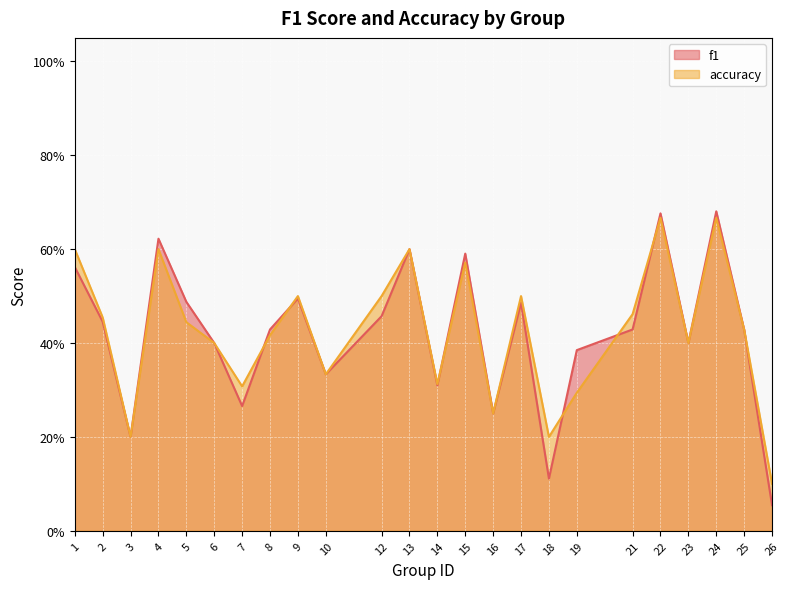

Reading right to left, extract all data points from this chart.

f1: 26=0.1	25=0.4	24=0.7	23=0.4	22=0.7	21=0.4	19=0.4	18=0.1	17=0.5	16=0.2	15=0.6	14=0.3	13=0.6	12=0.5	10=0.3	9=0.5	8=0.4	7=0.3	6=0.4	5=0.5	4=0.6	3=0.2	2=0.4	1=0.6
accuracy: 26=0.1	25=0.4	24=0.7	23=0.4	22=0.7	21=0.5	19=0.3	18=0.2	17=0.5	16=0.2	15=0.6	14=0.3	13=0.6	12=0.5	10=0.3	9=0.5	8=0.4	7=0.3	6=0.4	5=0.4	4=0.6	3=0.2	2=0.5	1=0.6